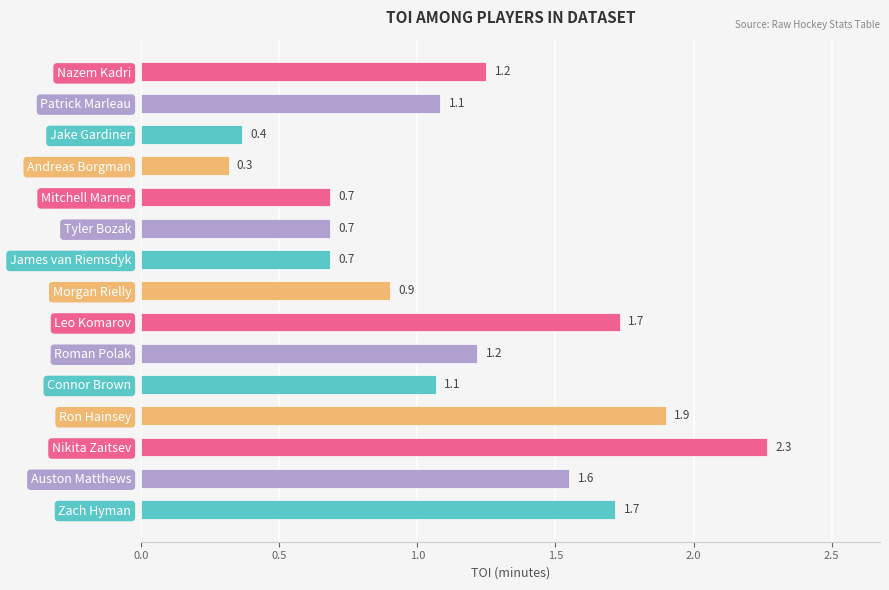

Are the bars horizontal?

Yes